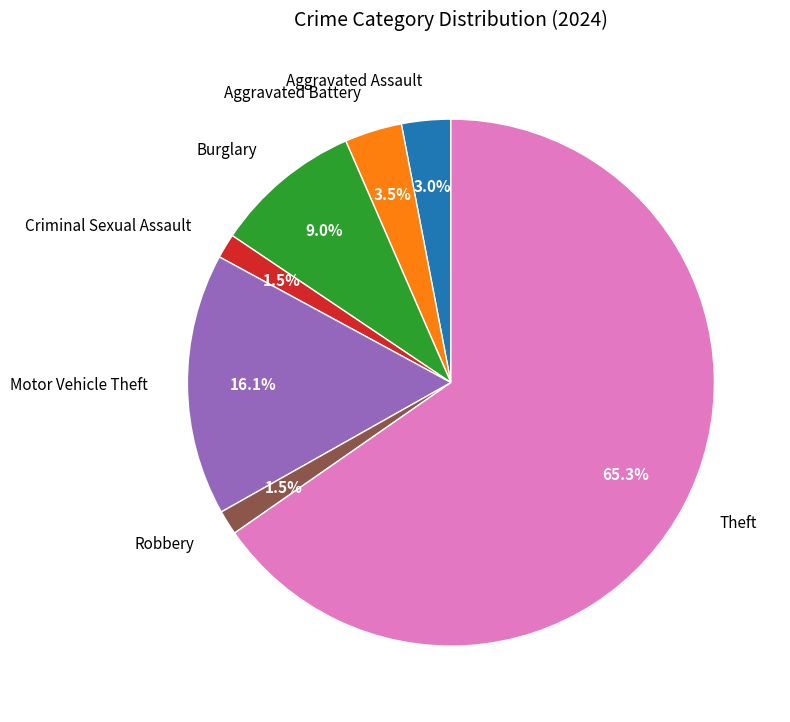

Is Burglary the majority of the pie?

No